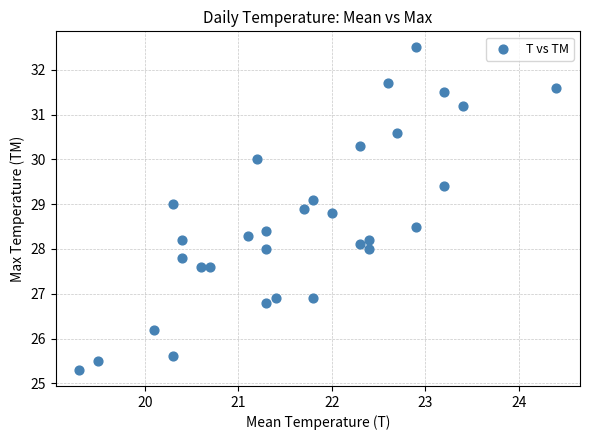

What is the range of Y values (max minus min)?

7.2